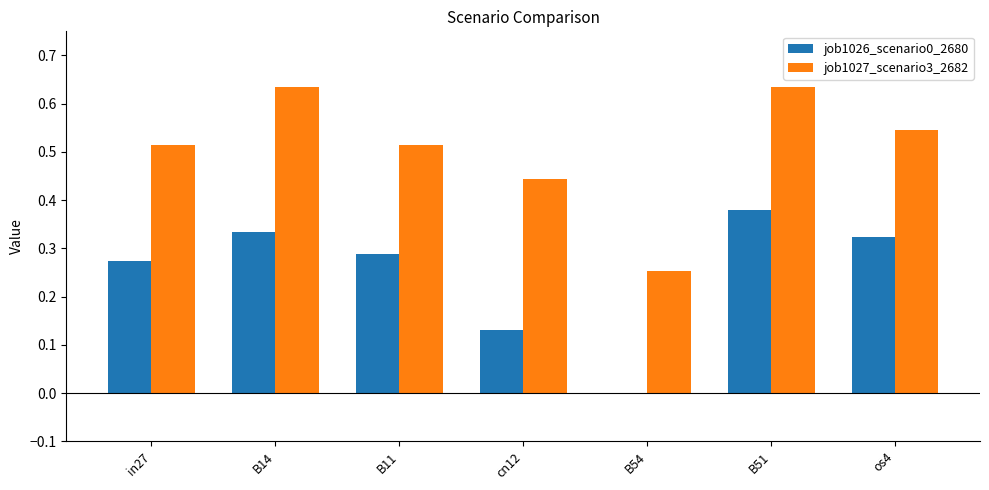

What is the sum of the job1026_scenario0_2680 values at B14 and os4?

0.7